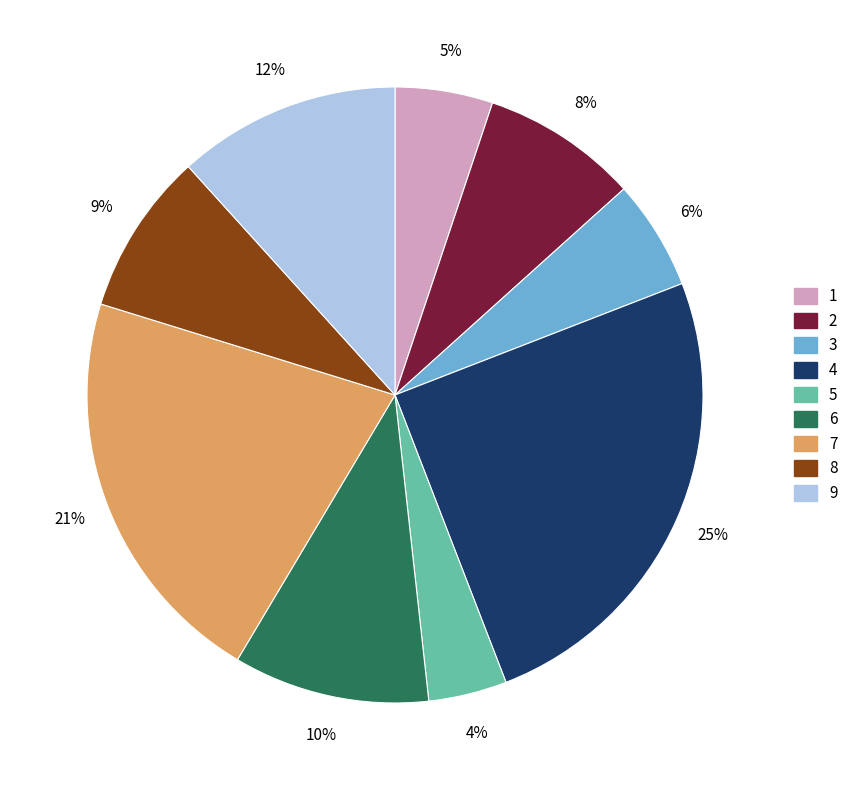

To the nearest percent, what percentage of the pie is 3?

6%